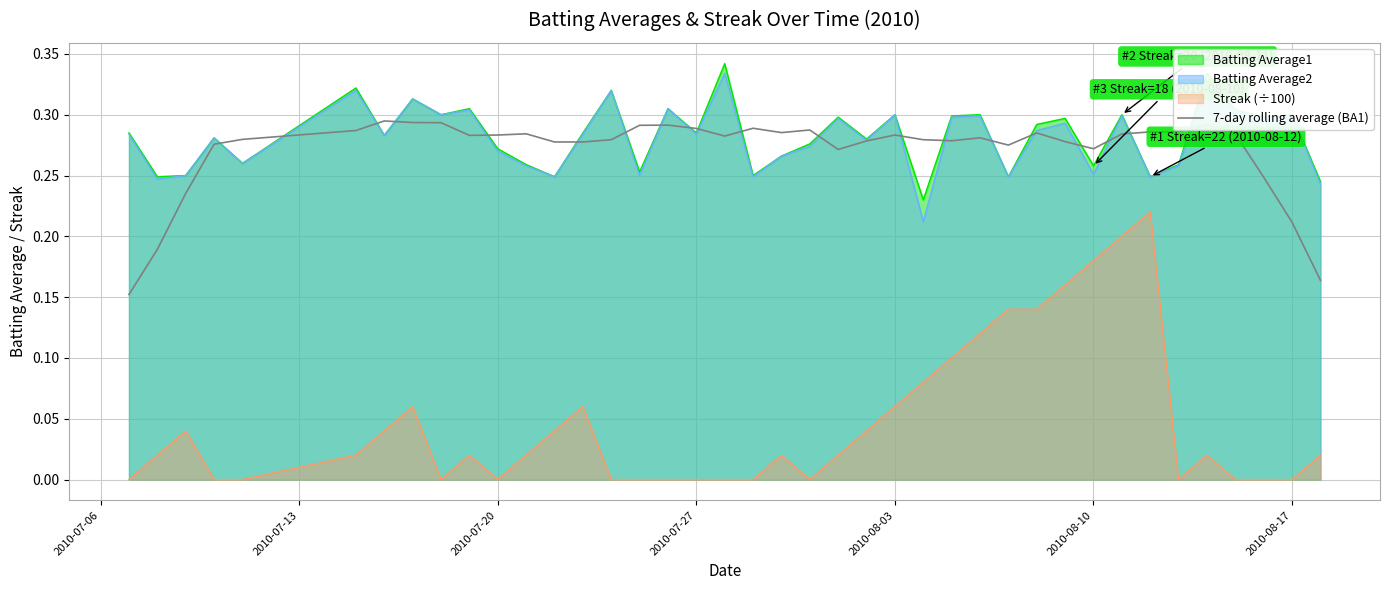

Reading left to right, what are all the values shown in this chart?

0.2	0.2	0.2	0.3	0.3	0.3	0.3	0.3	0.3	0.3	0.3	0.3	0.3	0.3	0.3	0.3	0.3	0.3	0.3	0.3	0.3	0.3	0.3	0.3	0.3	0.3	0.3	0.3	0.3	0.3	0.3	0.3	0.3	0.3	0.3	0.3	0.3	0.2	0.2	0.2